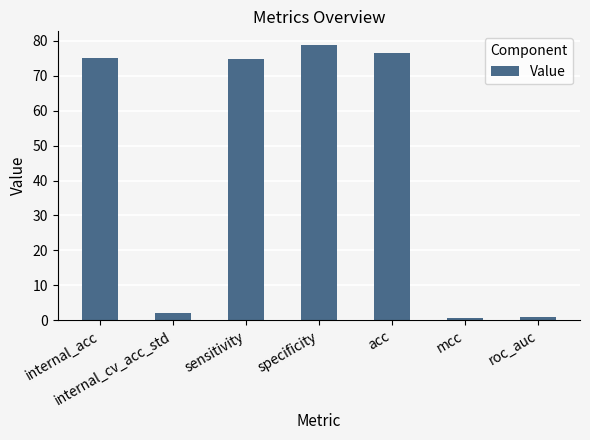

What is the sum of all values?

308.6